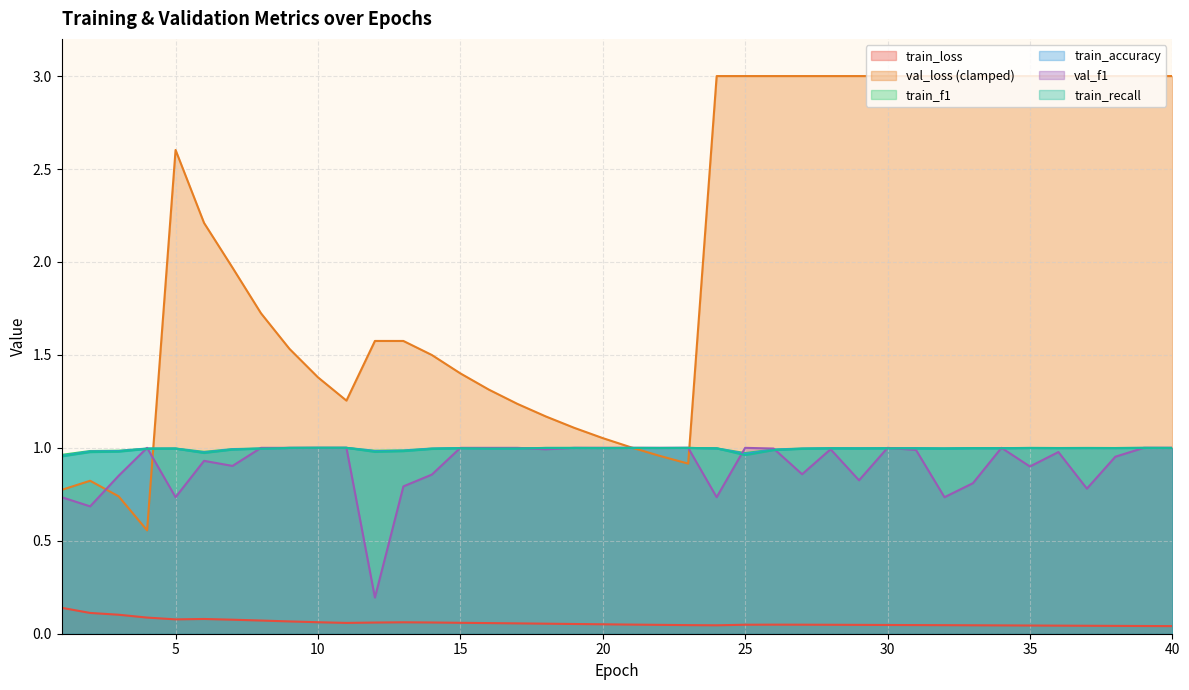

What is the sum of the val_f1 values at 34 and 29?

1.8